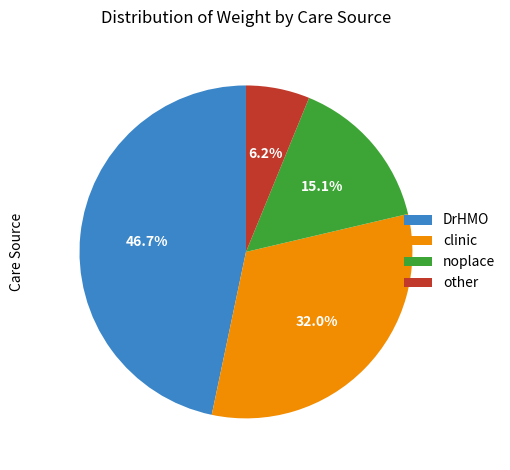

Rank the categories by value from highest to lowest.

DrHMO, clinic, noplace, other